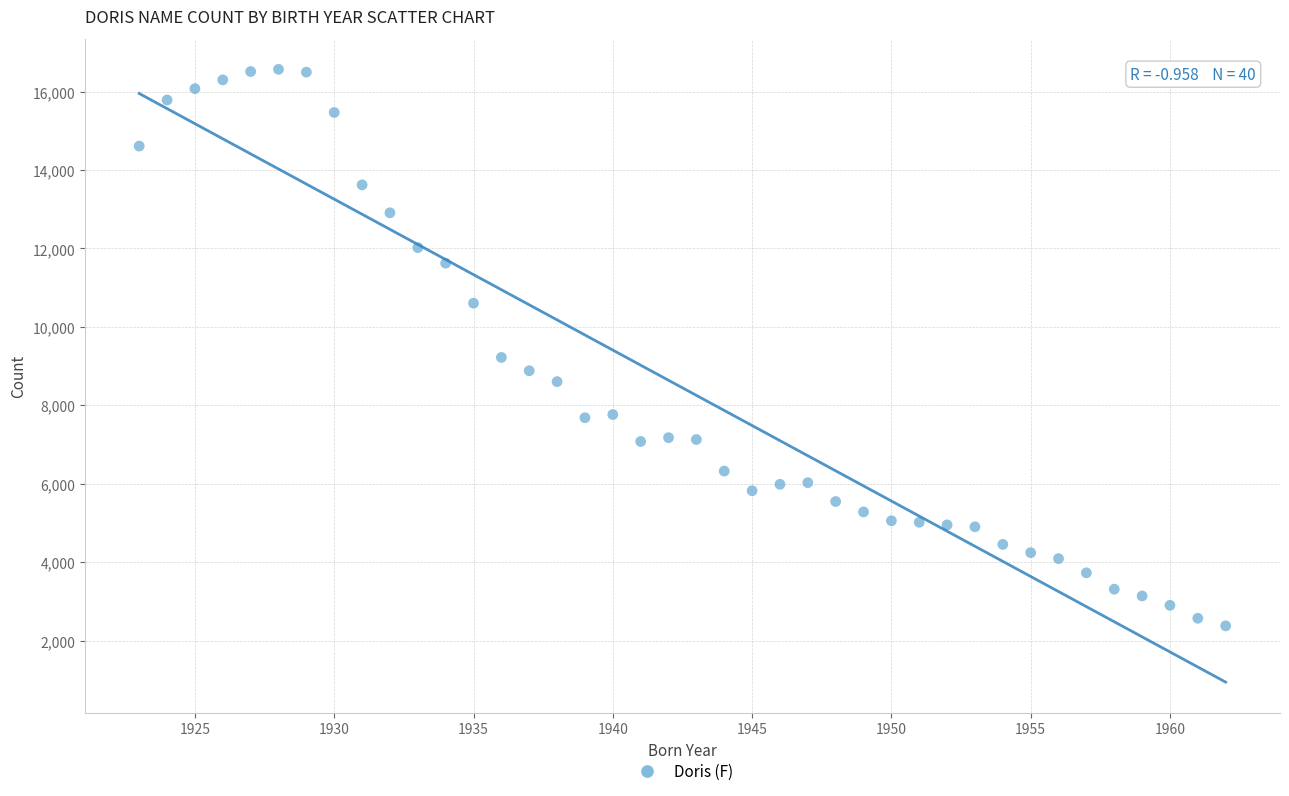

What is the range of X values (max minus min)?

39